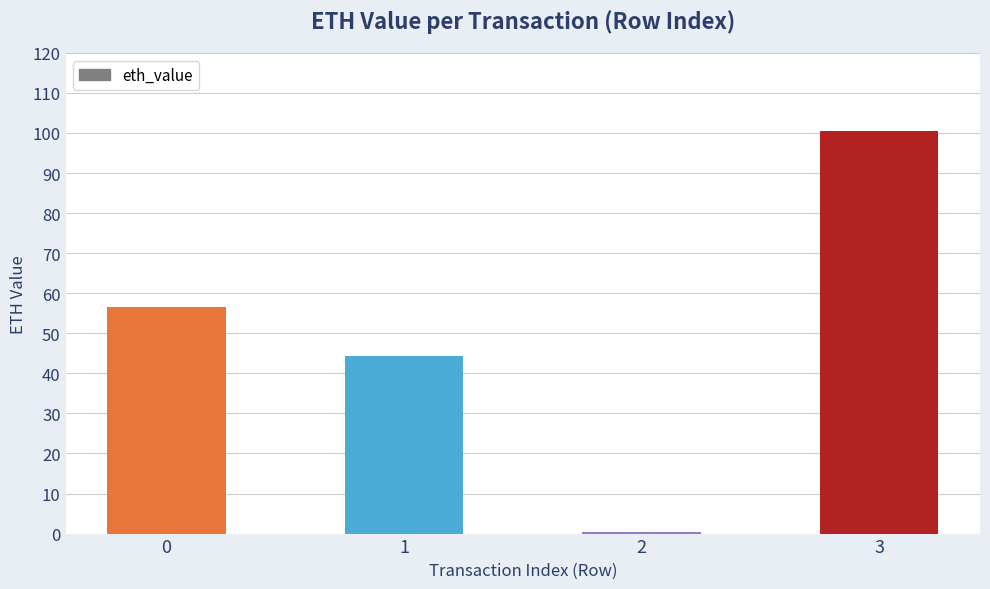

What is the sum of all values?

202.0